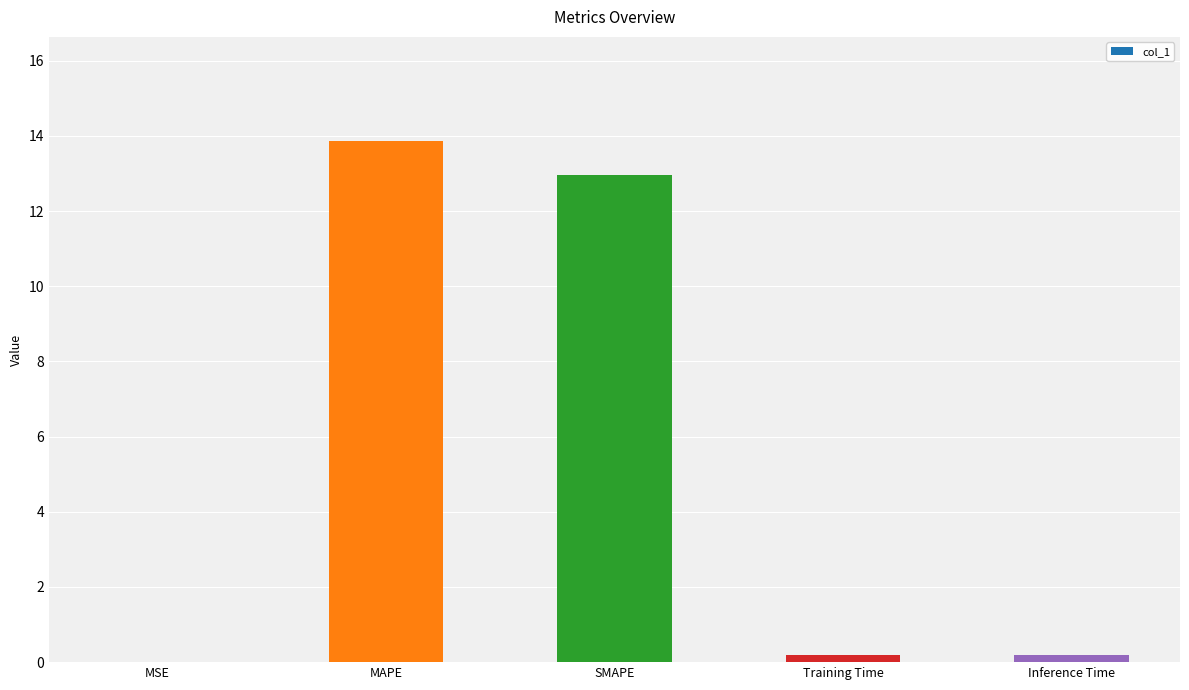

At which category does the chart reach its peak across all series?

MAPE